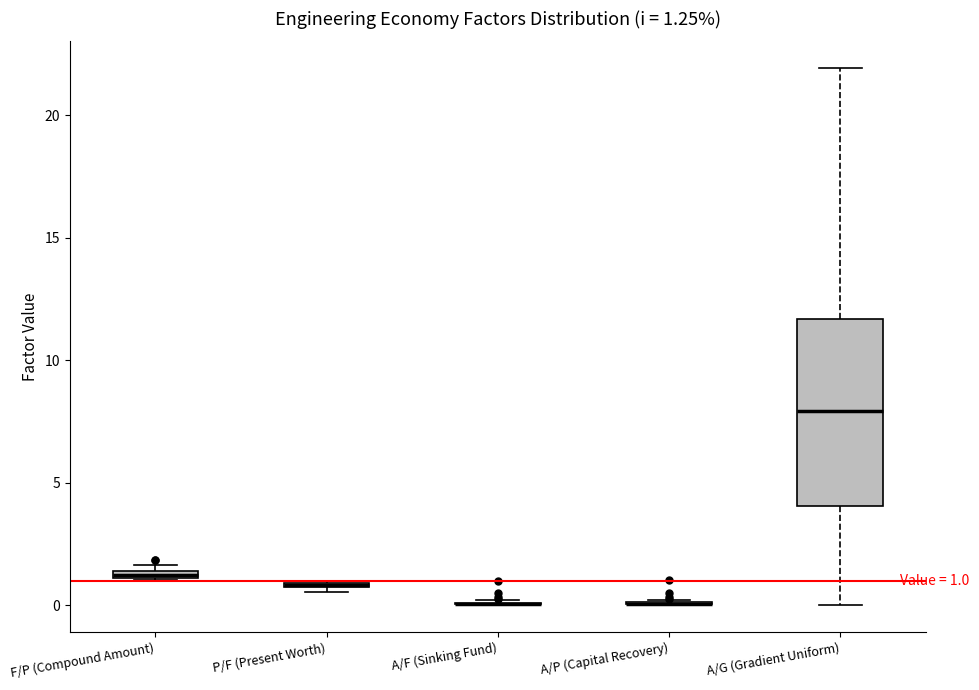

Comparing the boxes themselves (not the whiskers), which one is the tallest?

A/G (Gradient Uniform)